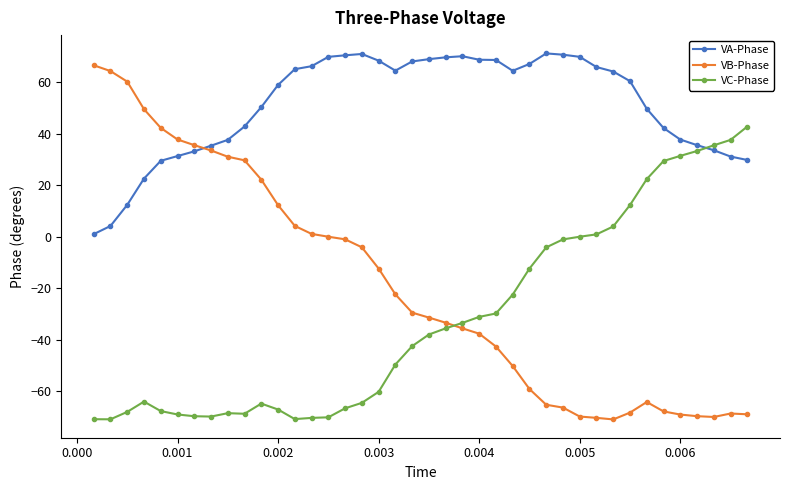

True or false: VA-Phase has more than 0 interior local peaks.

True